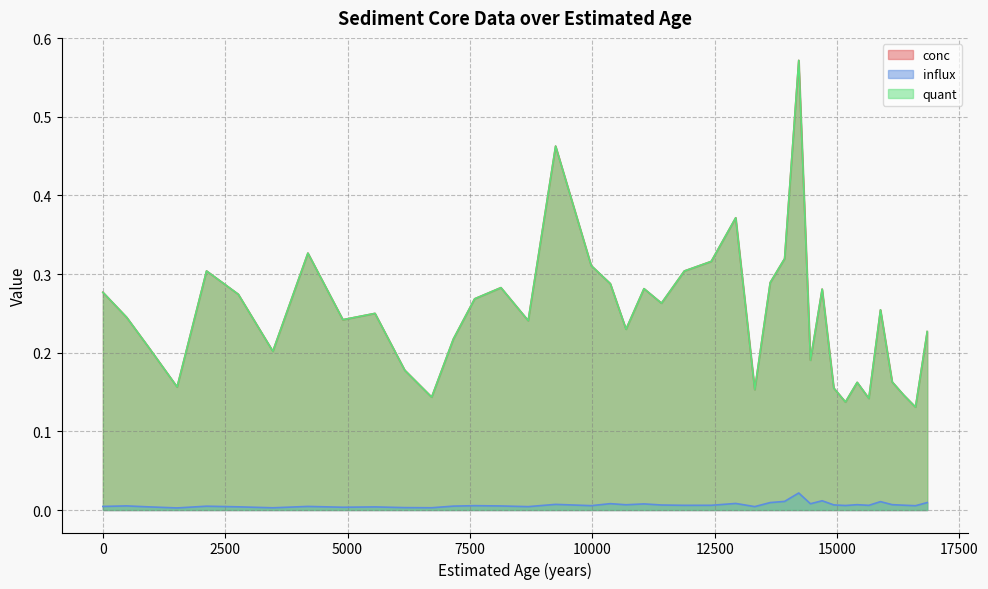

True or false: influx and conc cross at least once.

False